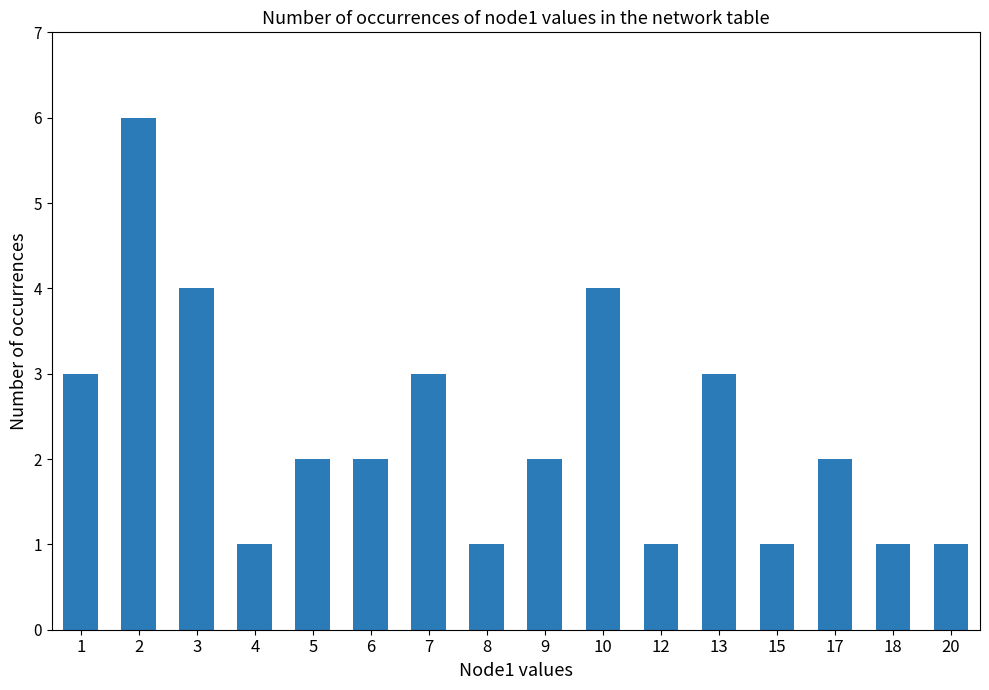

What is the difference between the values at 8 and 1?

2